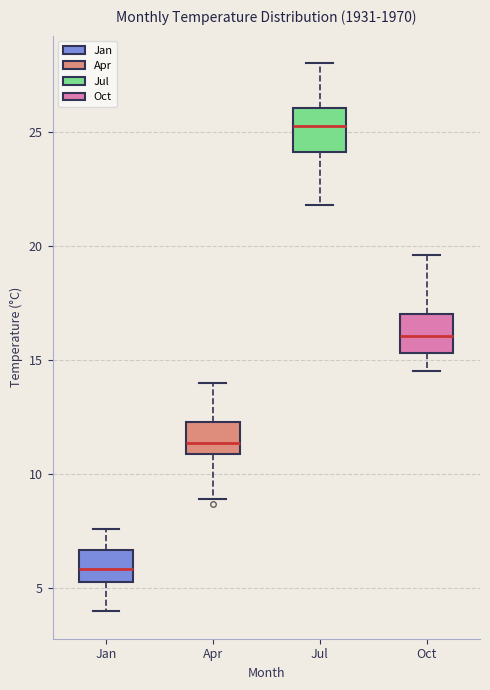

Which box's median line is the highest?

Jul